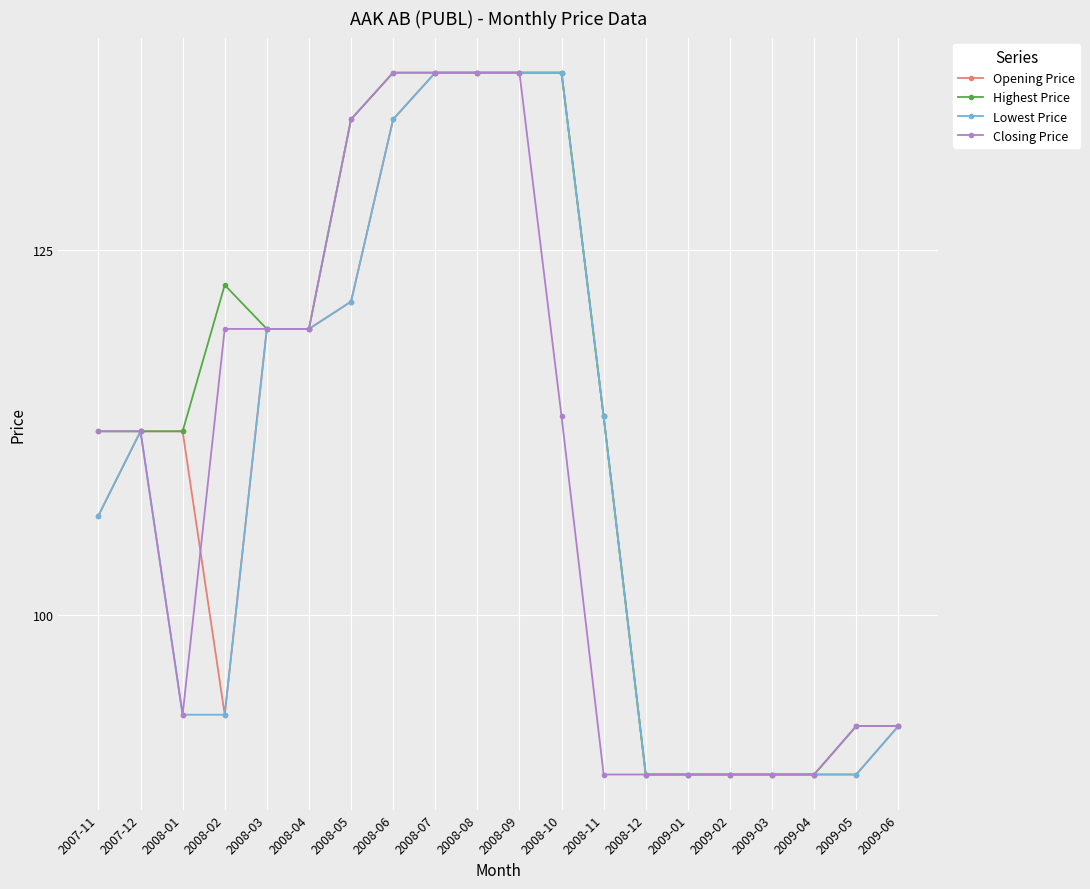

What is the total value across all series at 2008-11?

429.9